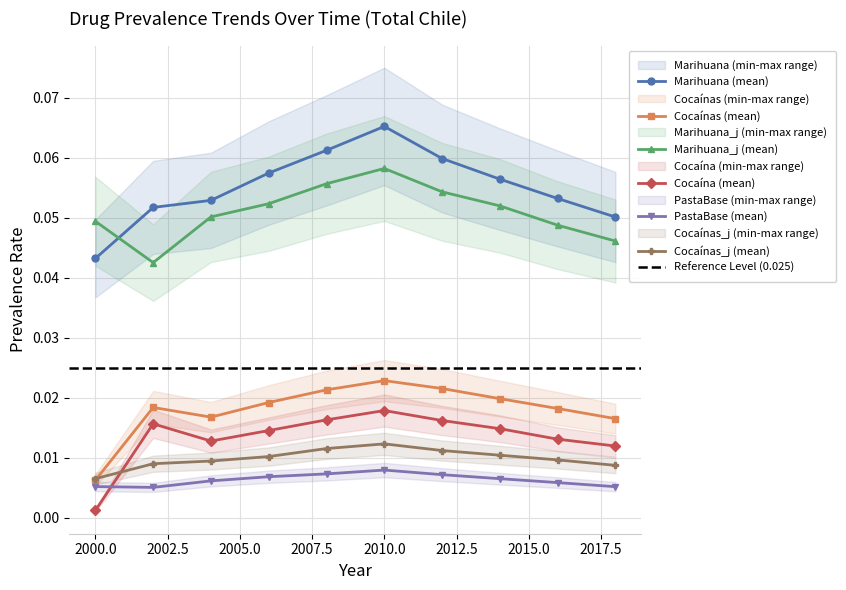

At which category does Cocaína reach its first local valley?

2004